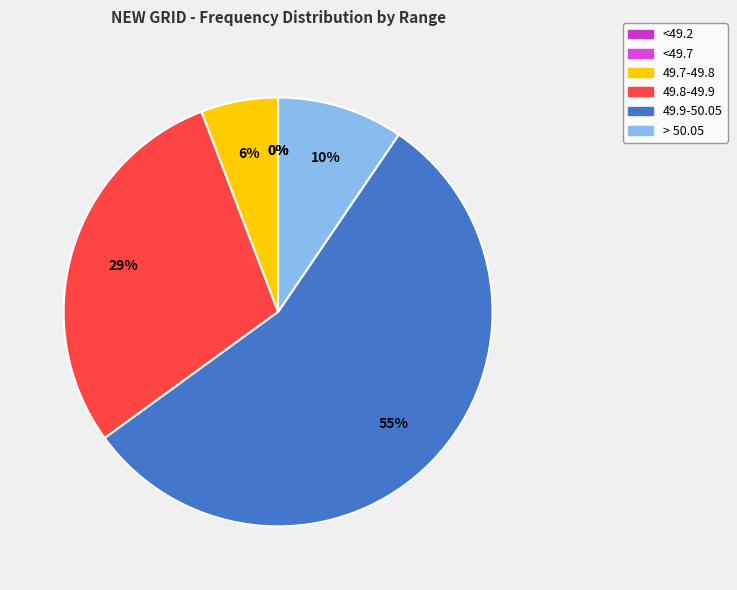

Is there any slice that represents more than half of the pie?

Yes